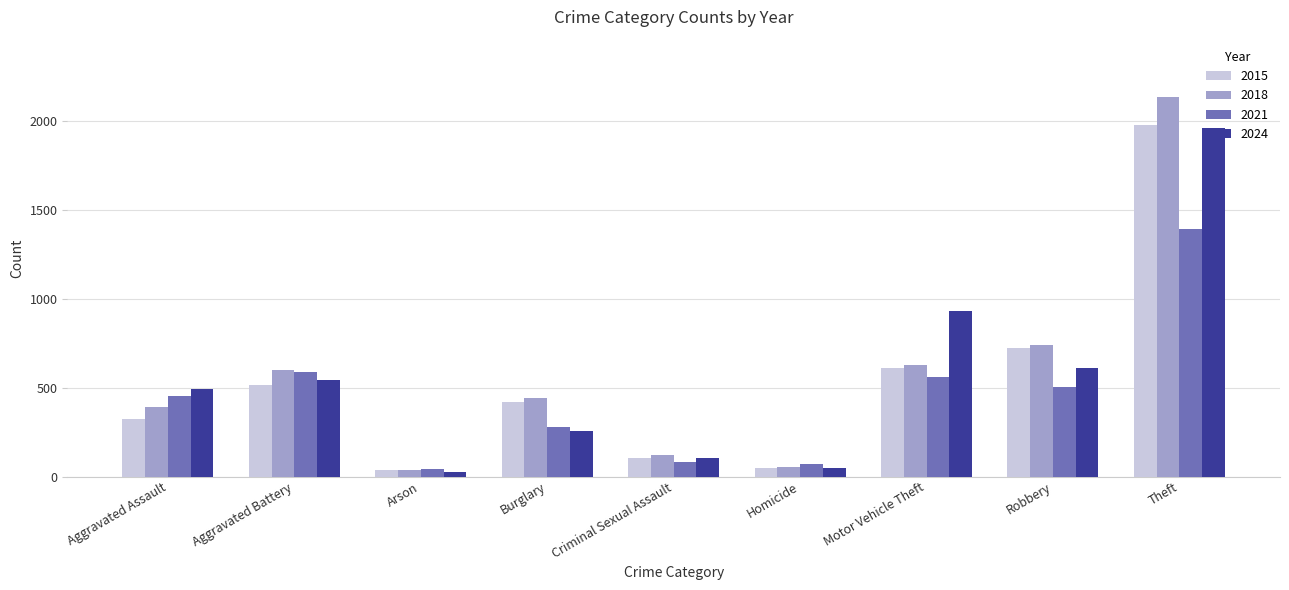

What is the total value across all series at Arson?

144